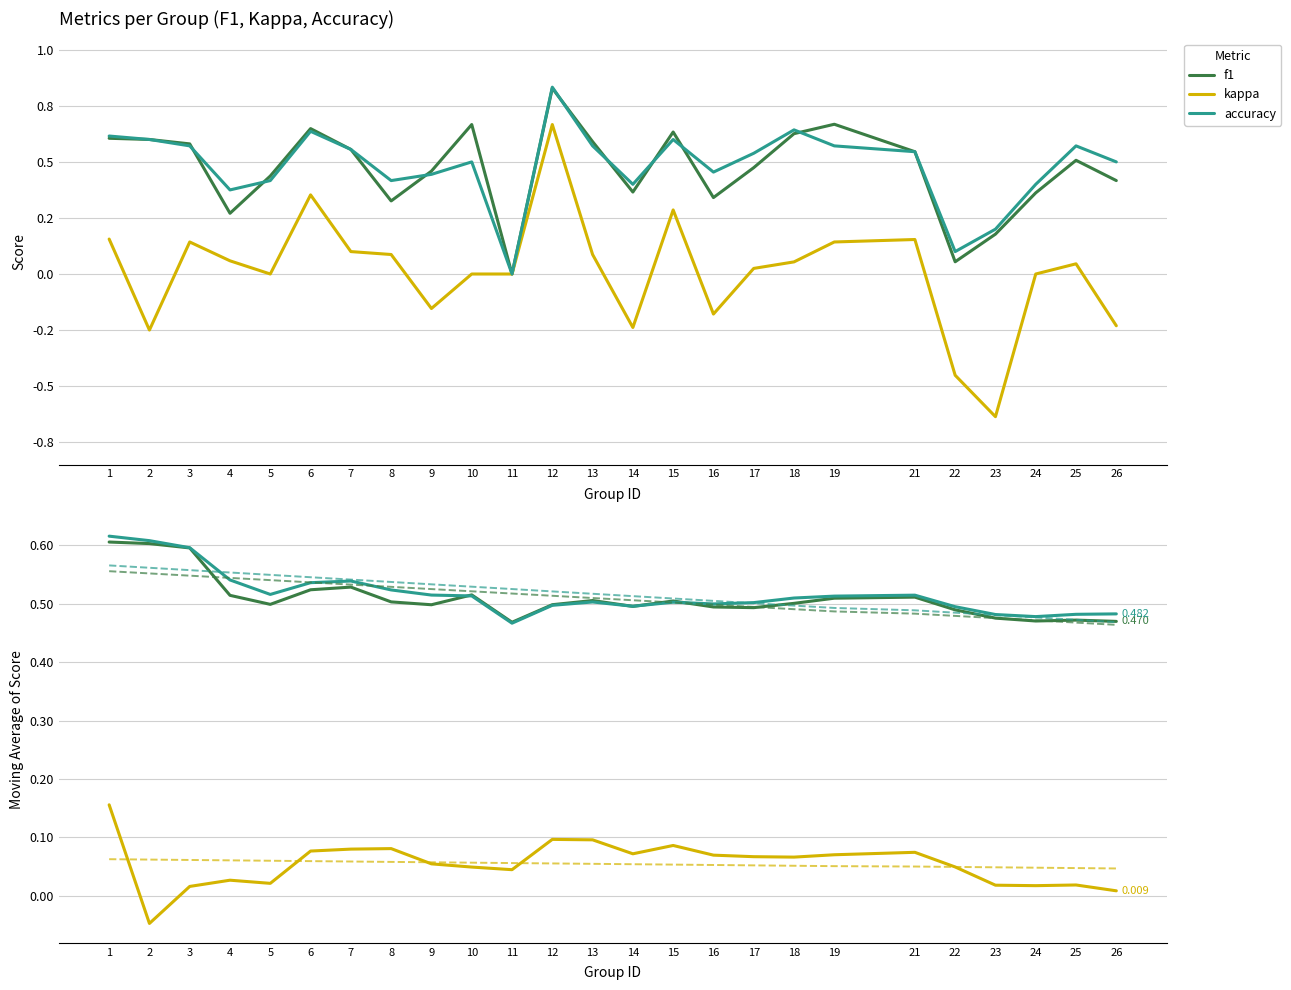

Which series has the largest range (max minus min)?

kappa